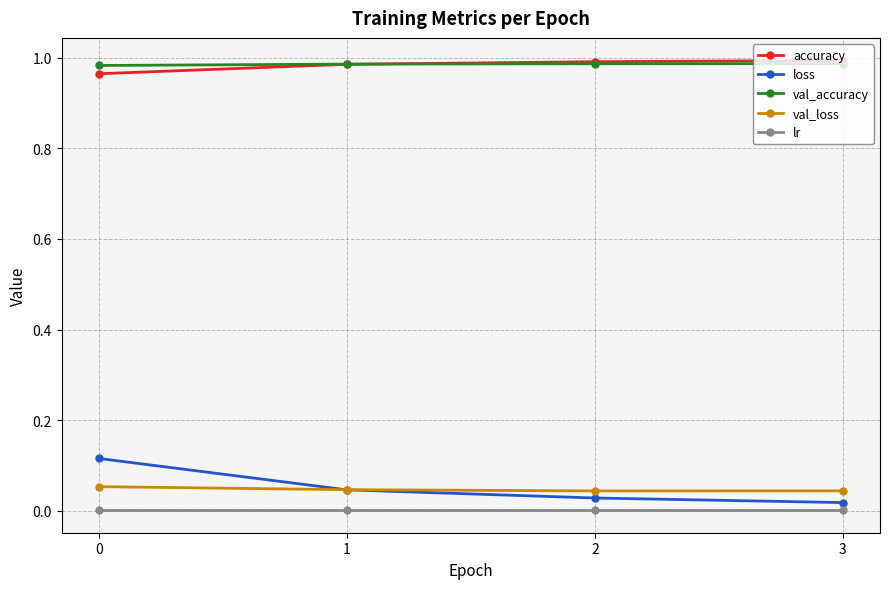

Is the value of lr at 1 greater than the value of accuracy at 0?

No